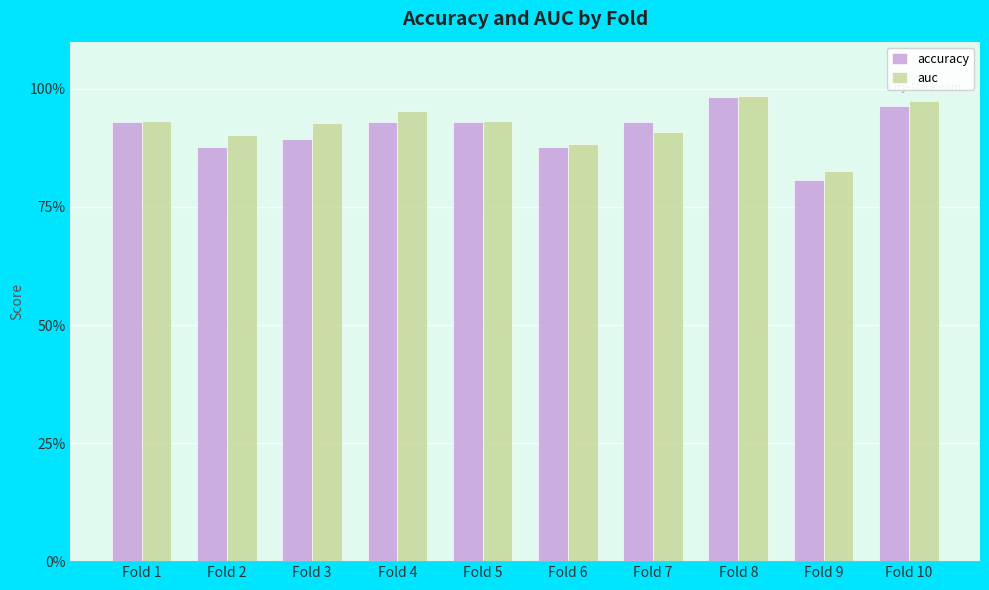

Does the chart contain stacked bars?

No